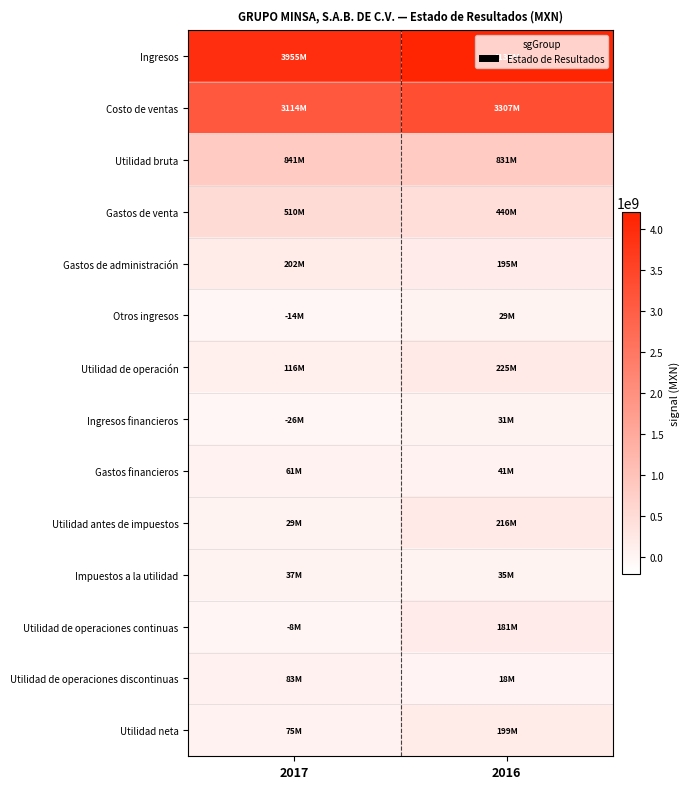

At how many categories does at least one series exceed 1697526460?

2